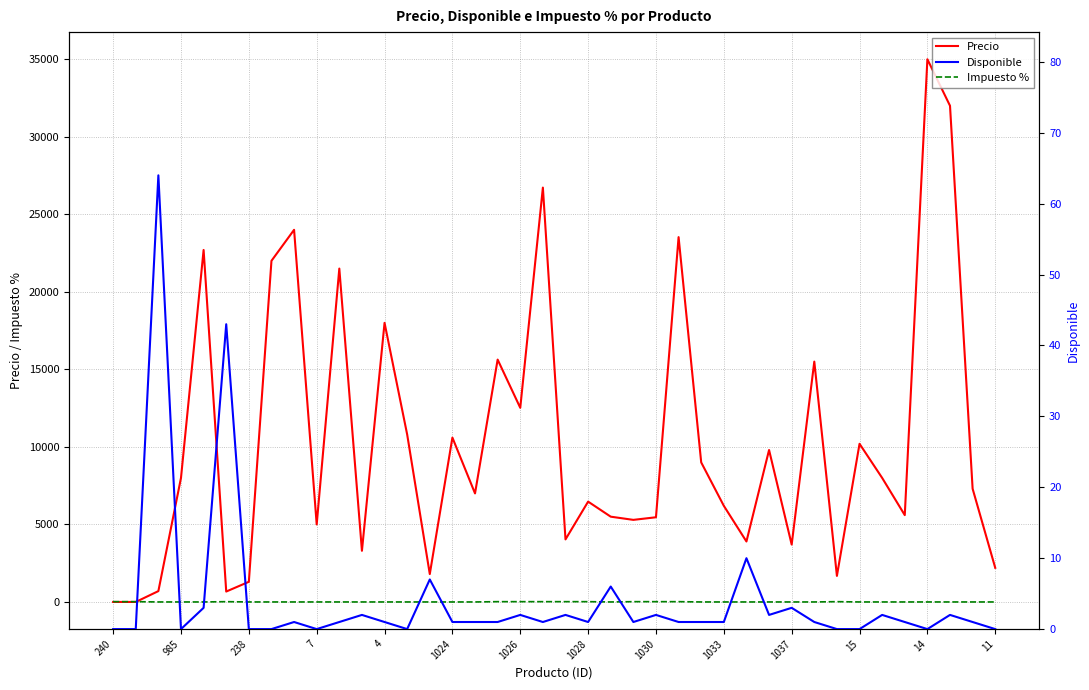

The value of Precio at 4 is 11470. True or false?

False